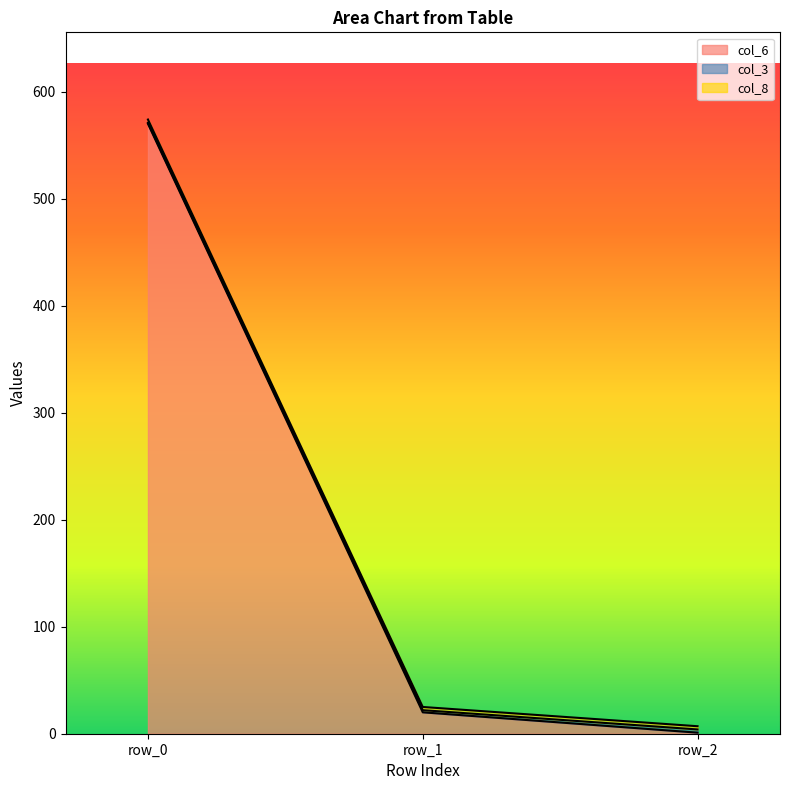

At which category is the sum across all series the highest?

row_0